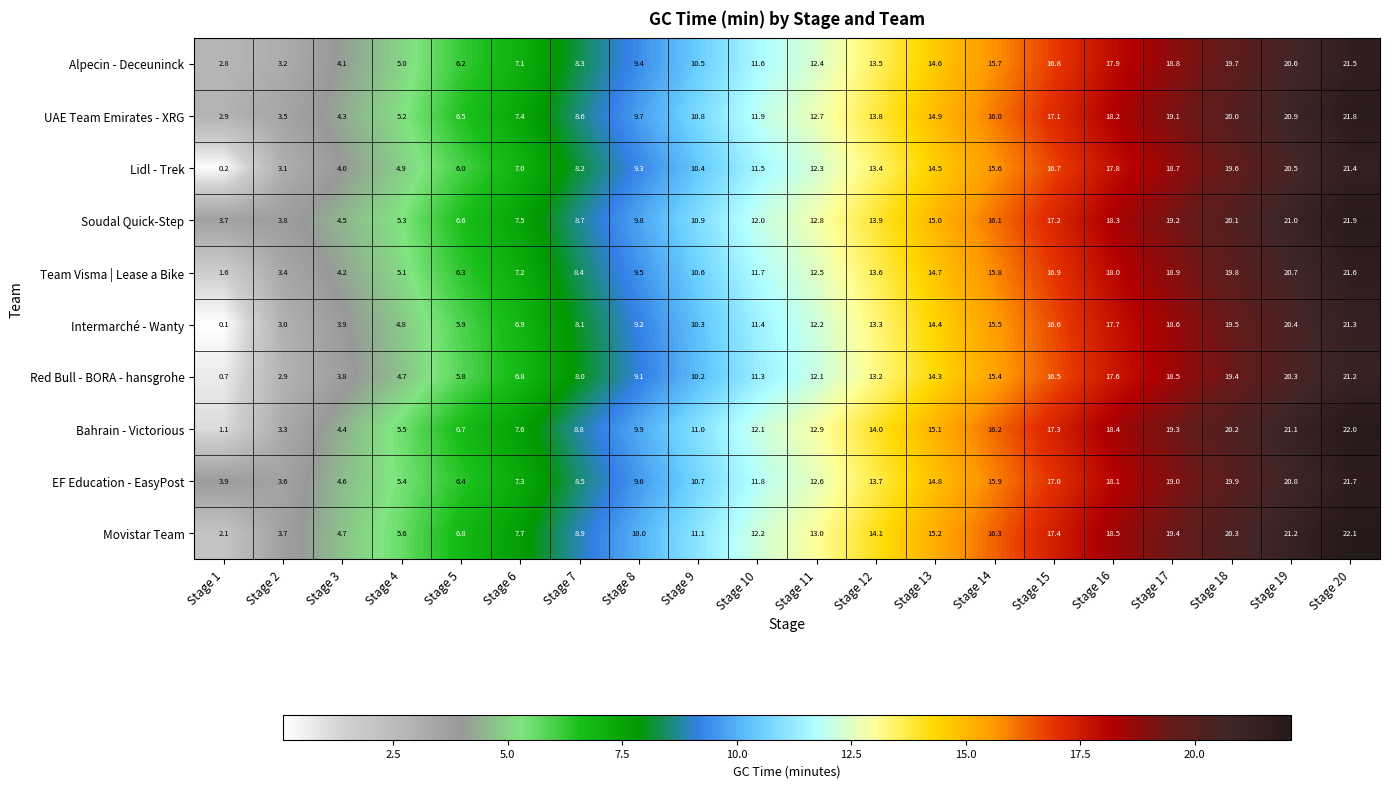

What is the maximum value for EF Education - EasyPost?

21.7